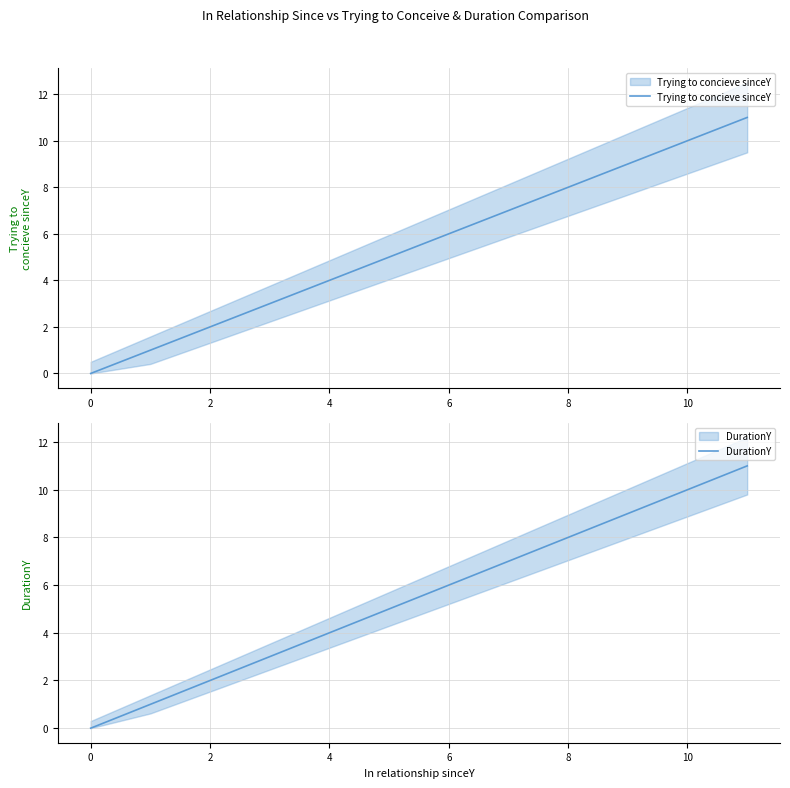

How many data points does each series have?

12